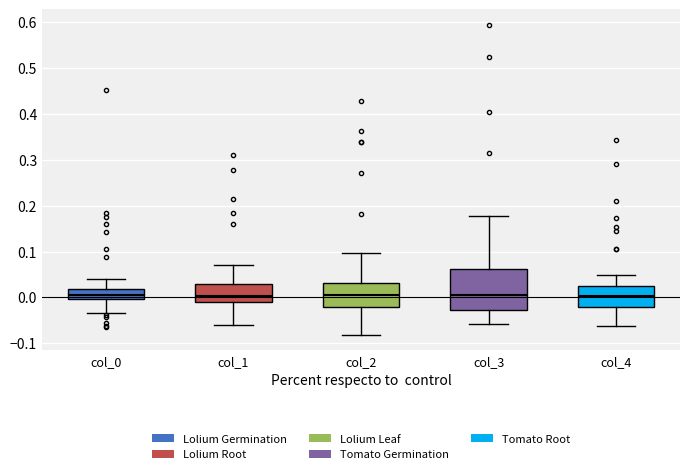

Where is the upper edge of the box for col_0 on the y-axis? The values are not printed on the chart, so give them approximately, as read against the axis.

0.02